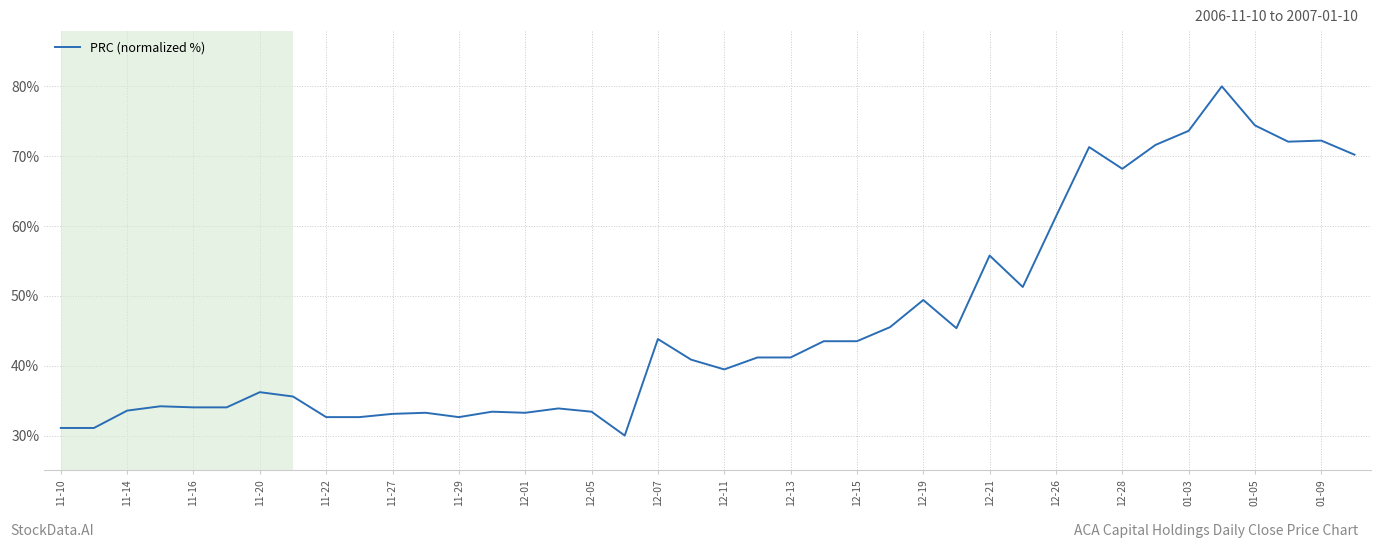

What is the minimum value shown in the chart?

30.0